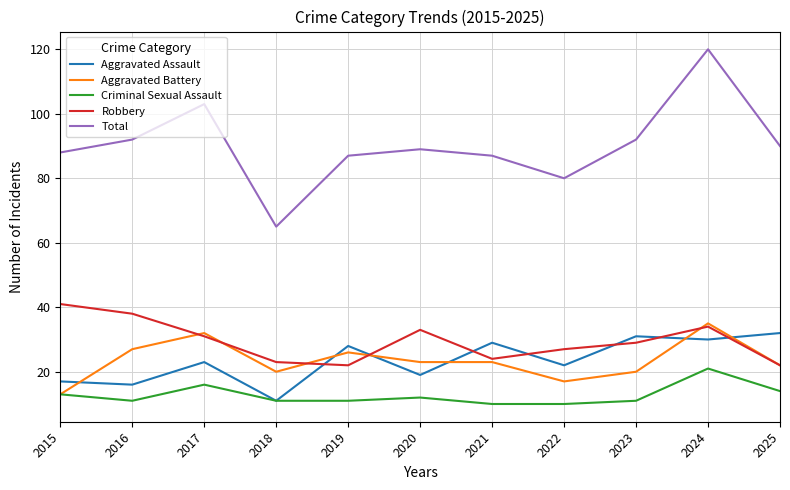

Does the chart display data point markers on the line(s)?

No